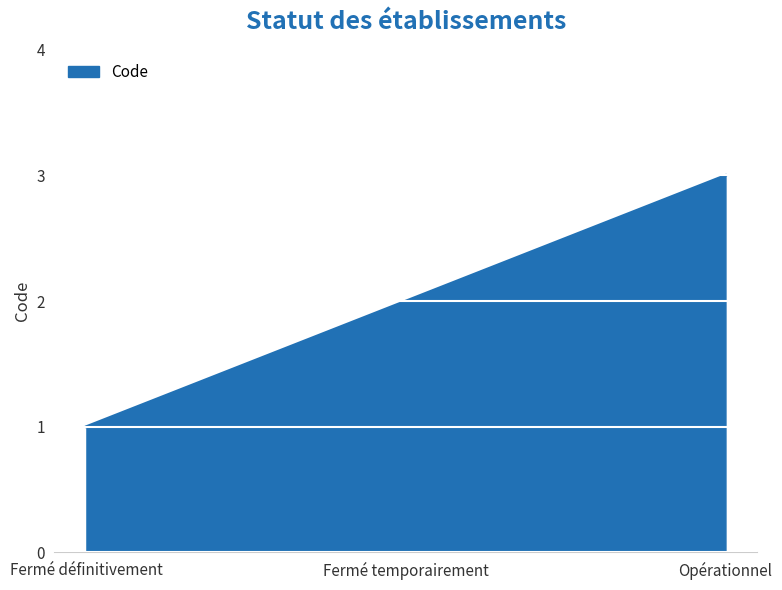

List the labels in order of value, largest first.

Opérationnel, Fermé temporairement, Fermé définitivement